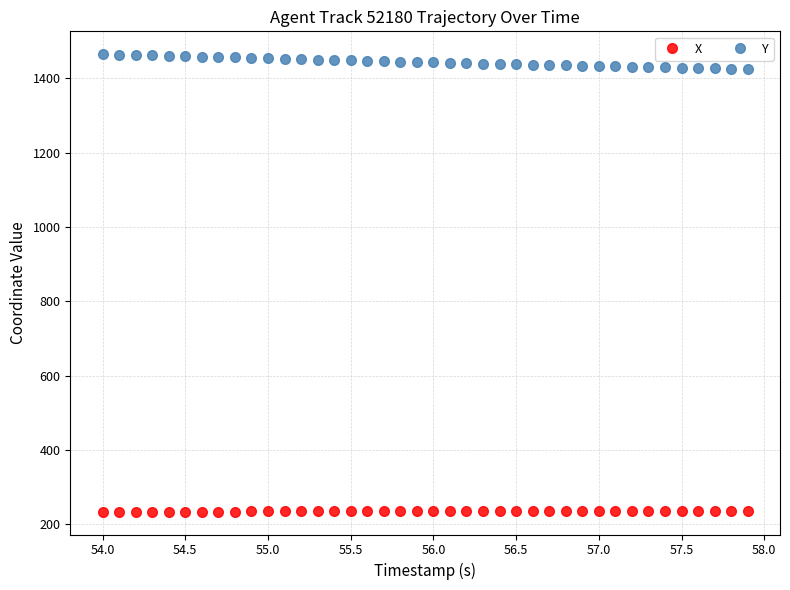

Rank the series by their maximum value, from lowest to highest.

X, Y